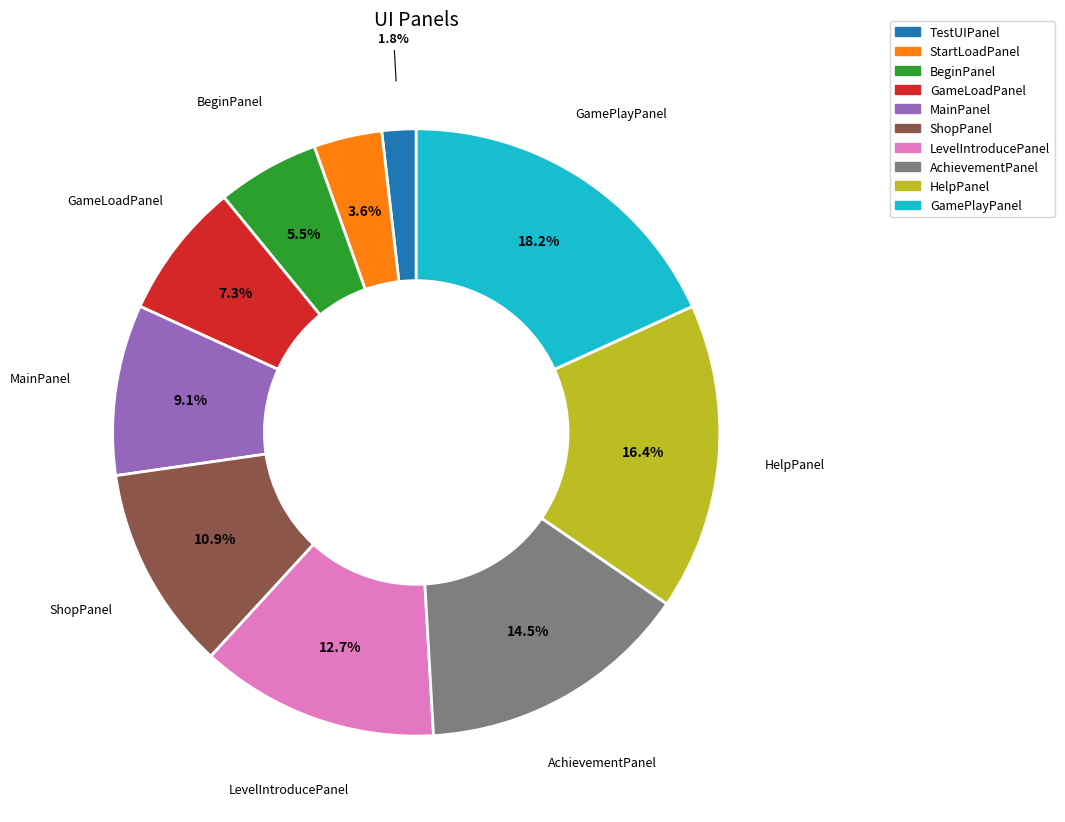

To the nearest percent, what is the difference between the largest and smallest slice percentages?

16%